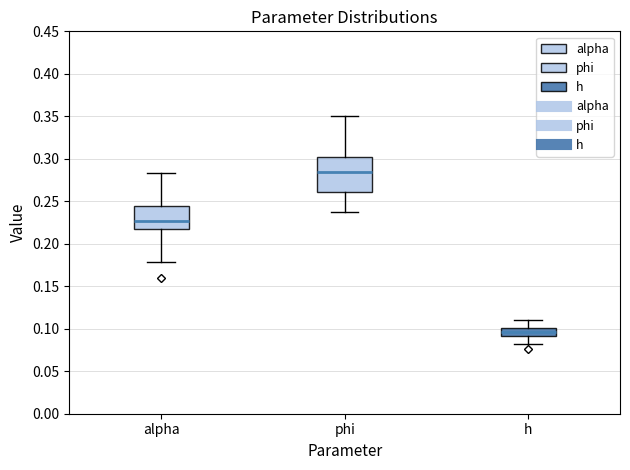

Reading left to right, transcribe this box plot: for each box, give where its median line is, the range the box spans, and where its two whiskers end, as read against the y-axis. The values are not printed on the chart, so give them approximately, as read against the axis.

alpha: median 0.225, box 0.220 to 0.245, whiskers 0.180 to 0.285
phi: median 0.285, box 0.260 to 0.300, whiskers 0.240 to 0.350
h: median 0.095, box 0.090 to 0.100, whiskers 0.080 to 0.110